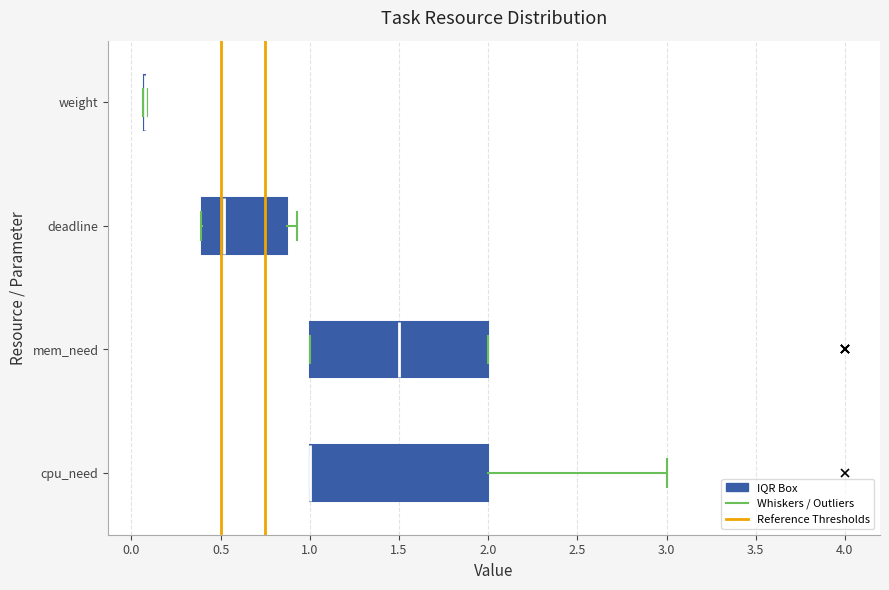

Reading bottom to top, read every box against the x-axis: the position of its median line, the range the box covers, and the ends of its whiskers. The values are not printed on the chart, so give them approximately, as read against the axis.

cpu_need: median 1.00 (drawn on the box's left edge), box 1.00 to 2.00, whiskers 1.00 to 3.00
mem_need: median 1.50, box 1.00 to 2.00, whiskers 1.00 to 2.00
deadline: median 0.50, box 0.40 to 0.85, whiskers 0.40 to 0.95
weight: box collapsed to a line at 0.10, whiskers 0.05 to 0.10